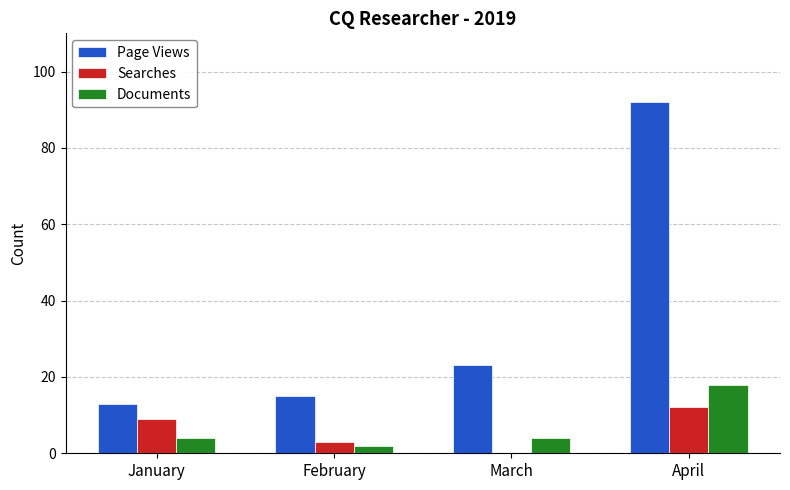

Is it true that Searches equals 0 at March?

True